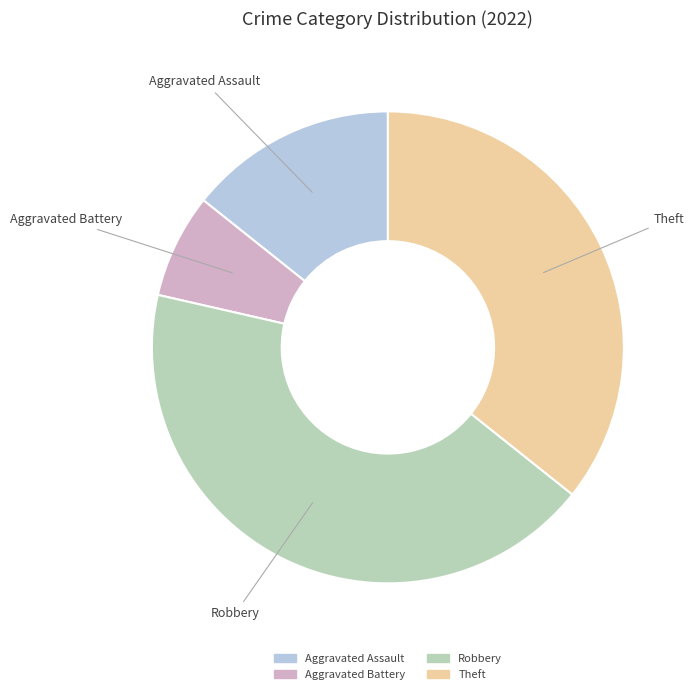

Combined, do Aggravated Assault and Robbery account for over 50%?

Yes